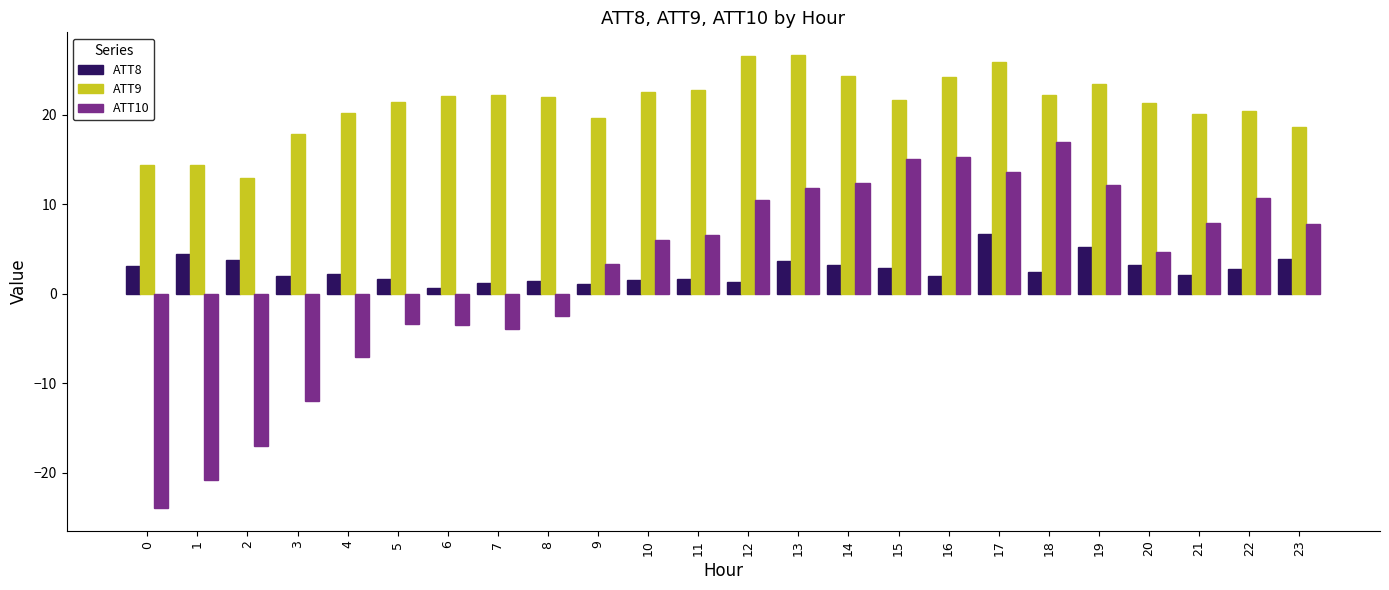

Does the chart contain stacked bars?

No